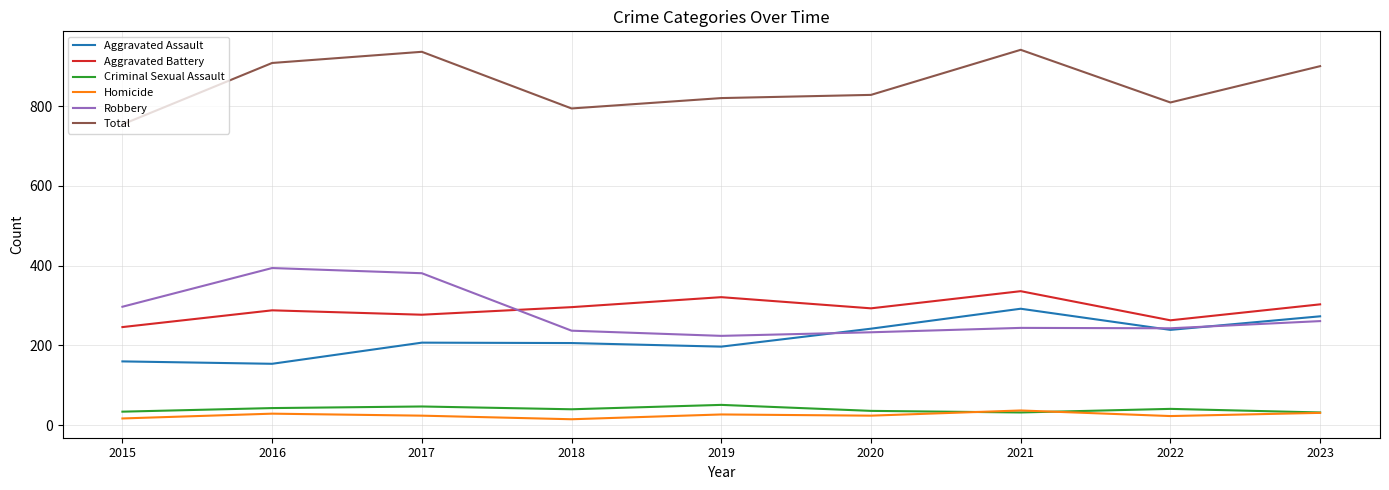

Where does the Homicide series first go above 24?

2016